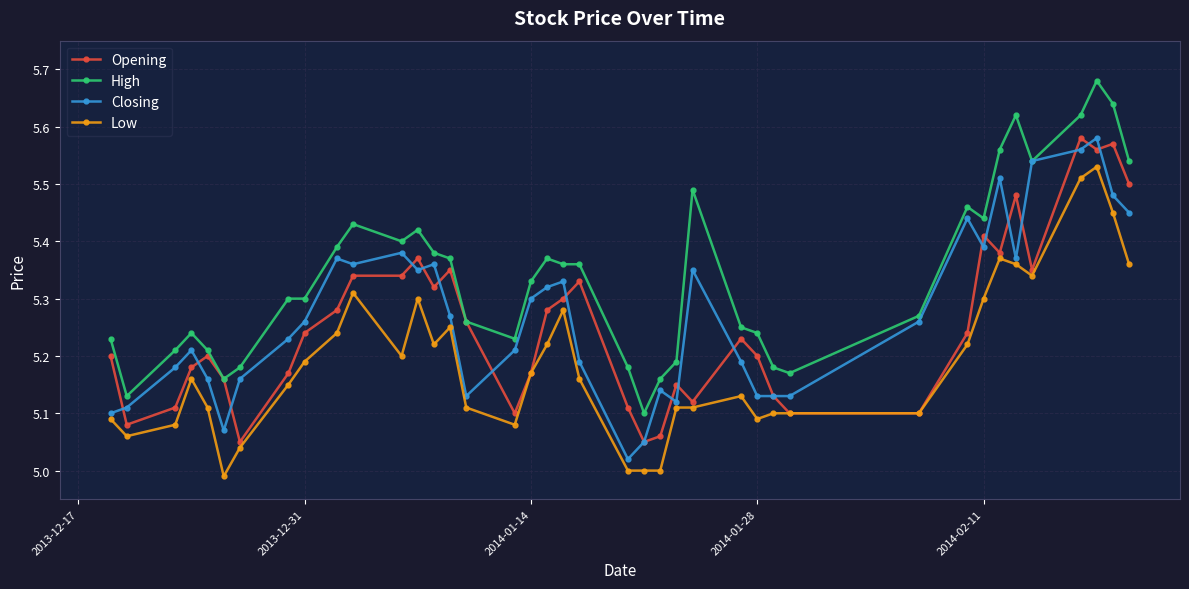

True or false: Low and High cross at least once.

False